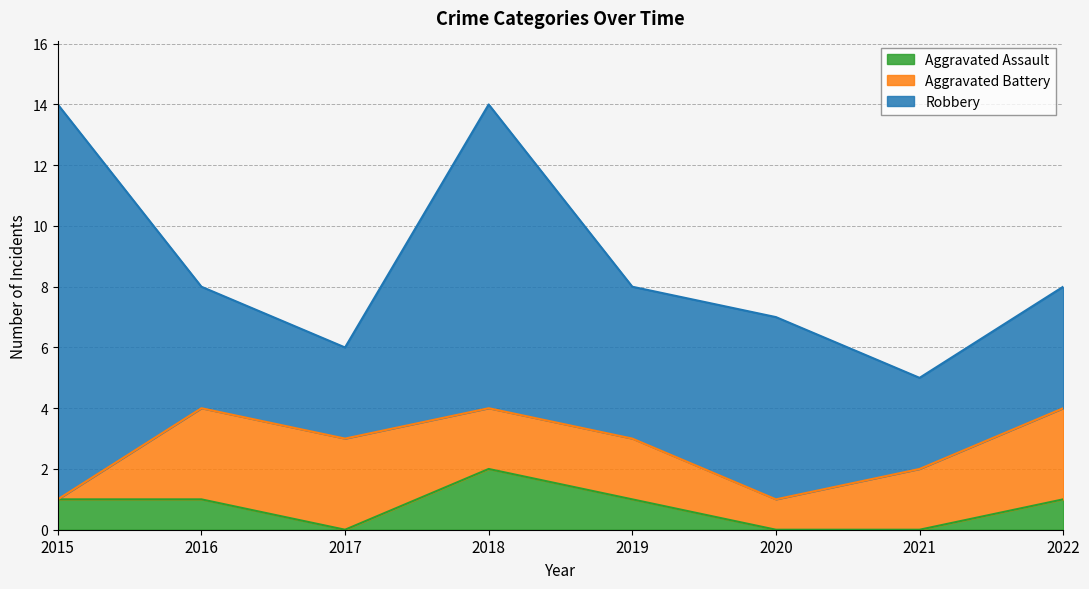

Reading right to left, what are all the values shown in this chart?

Aggravated Assault: 1	0	0	1	2	0	1	1
Aggravated Battery: 3	2	1	2	2	3	3	0
Robbery: 4	3	6	5	10	3	4	13